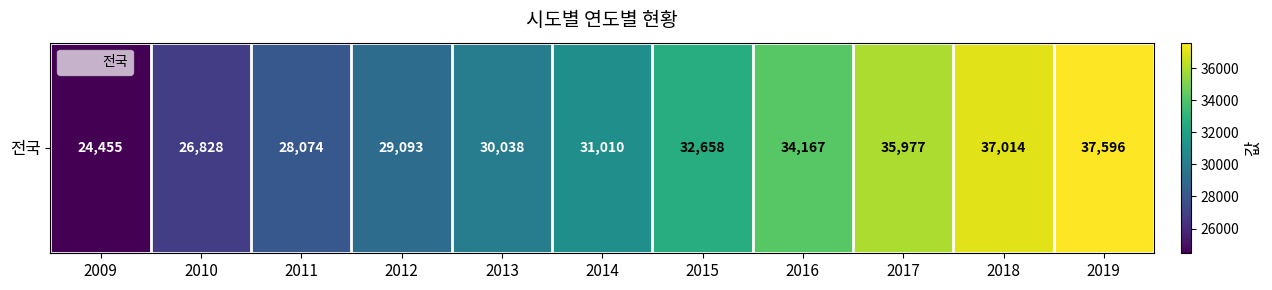

Between 2019 and 2013, which is larger?

2019